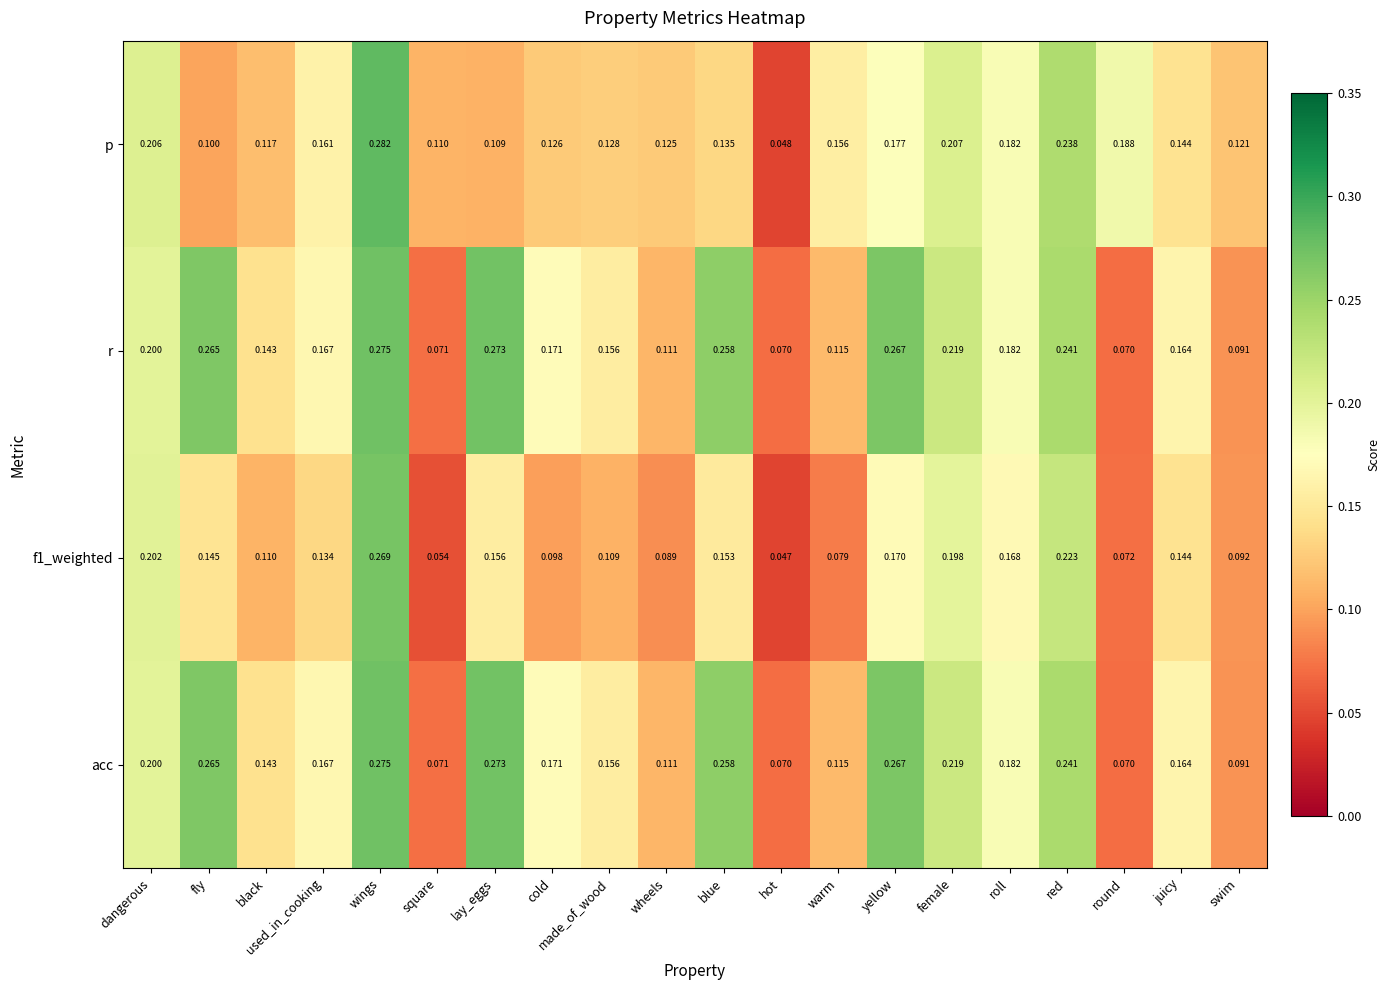

How many data points does each series have?

20